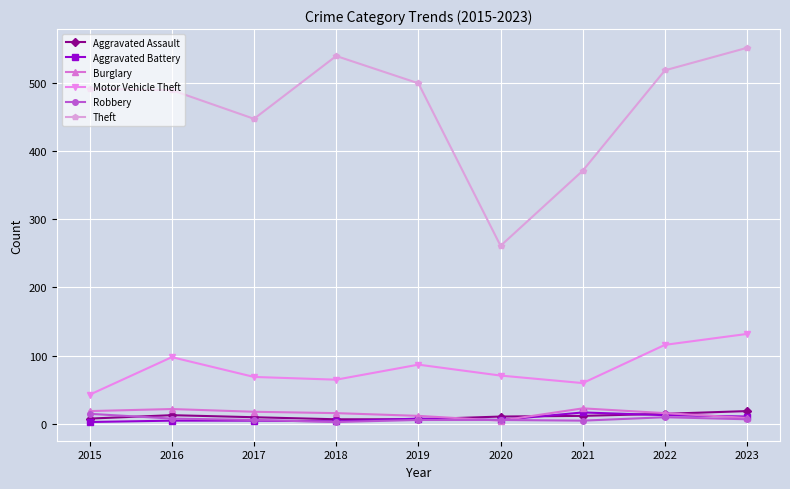

Where is the first local minimum for Theft?

2017